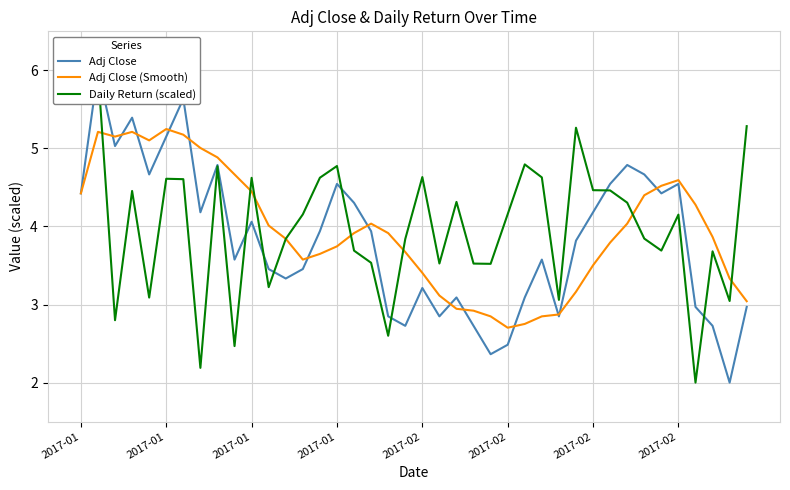

Does the chart have visible grid lines?

Yes